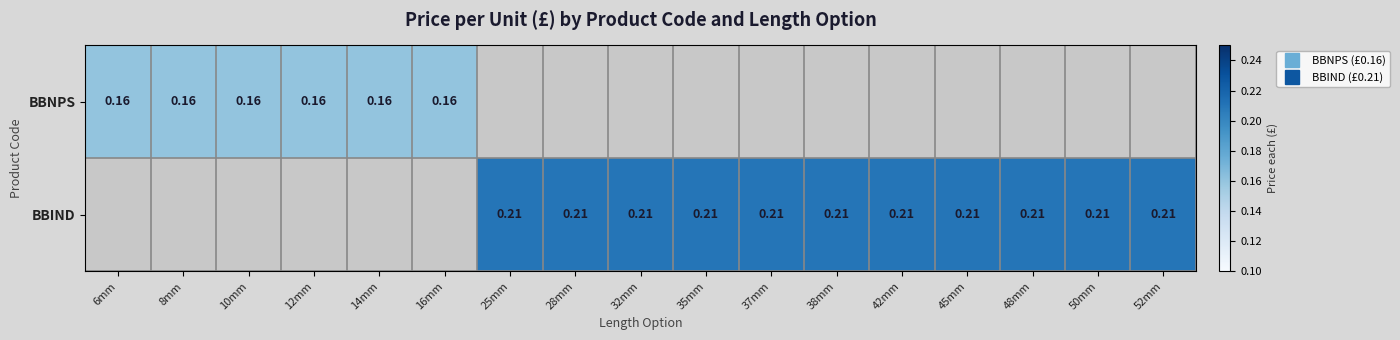

Is the value of BBNPS at 14mm greater than the value of BBIND at 48mm?

No